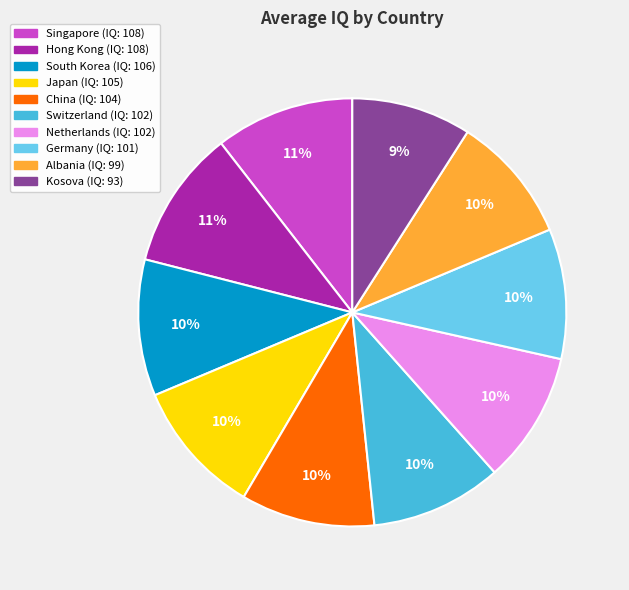

Approximately how many times larger is the value at Kosova compared to Germany?

0.9